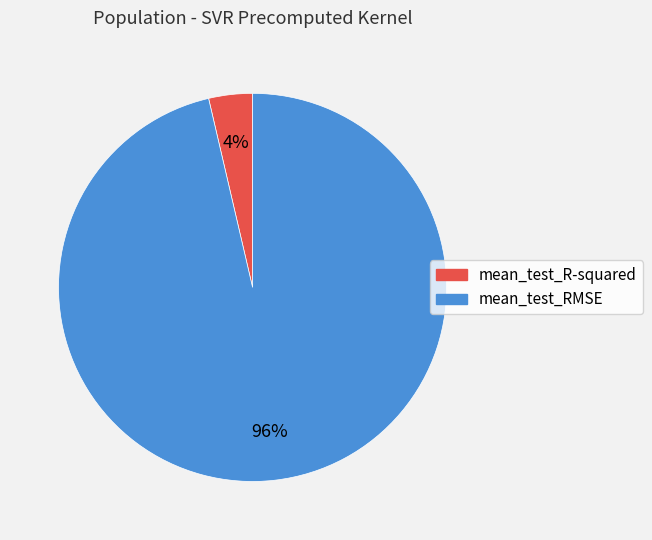

Does mean_test_RMSE account for over 50% of the chart?

Yes